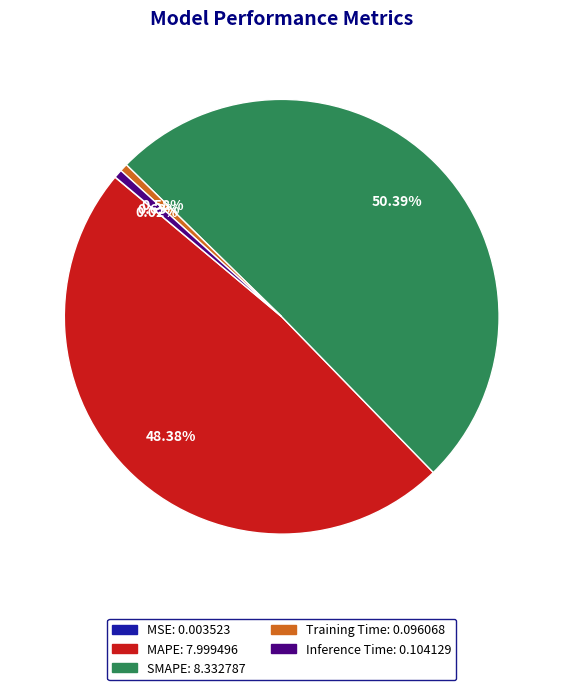

Do Training Time and MAPE together represent more than half of the pie?

No